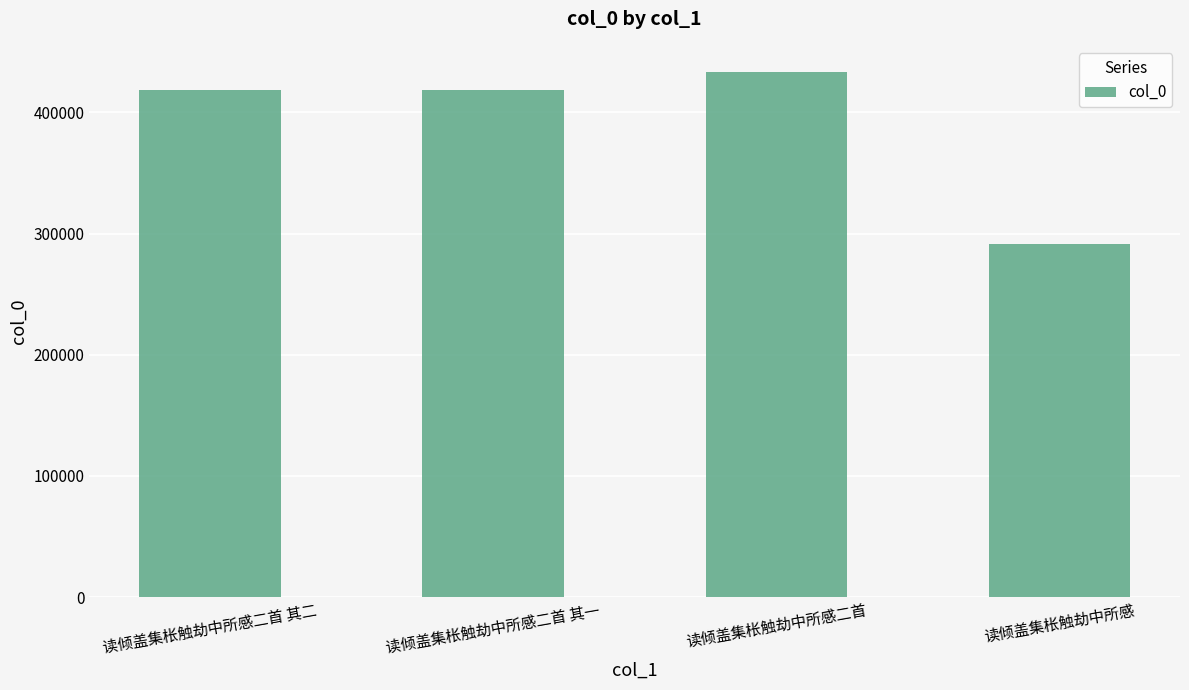

What is the difference between the second highest and second lowest values?

1